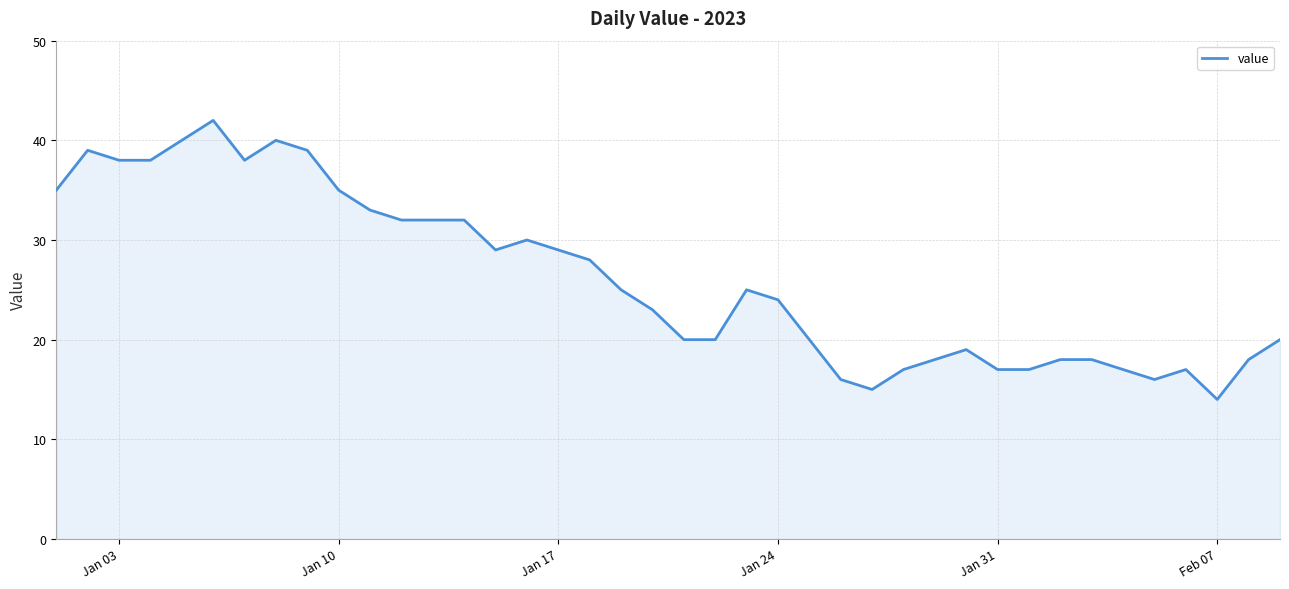

What is the greatest value displayed?

42